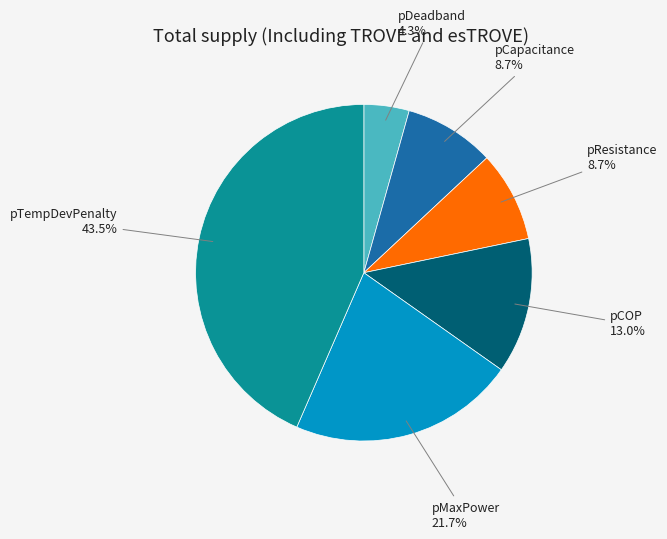

Is pCOP the majority of the pie?

No